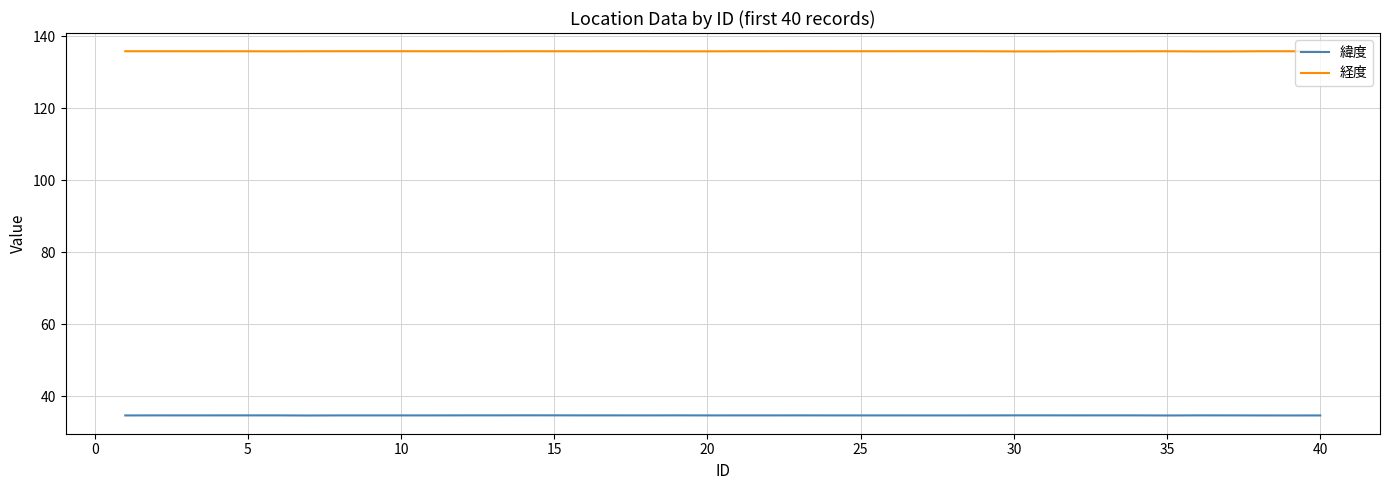

List the series in order of their peak value, lowest first.

緯度, 経度